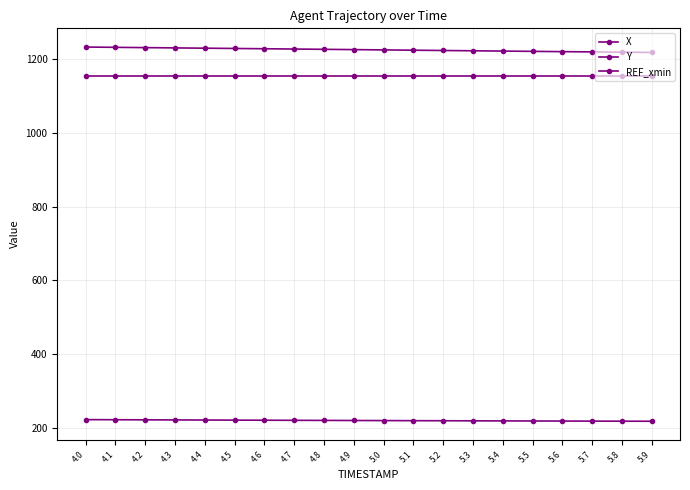

Between 4.1 and 5.7, which is larger?

4.1